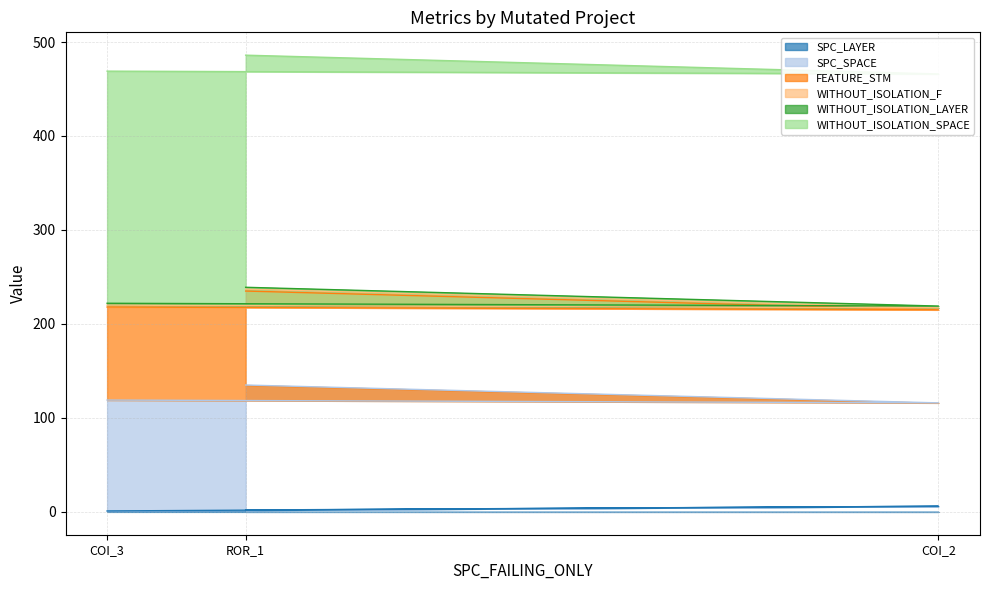

What is the total value across all series at AutoResponder.EmailSystem.Client.COI_2?

466